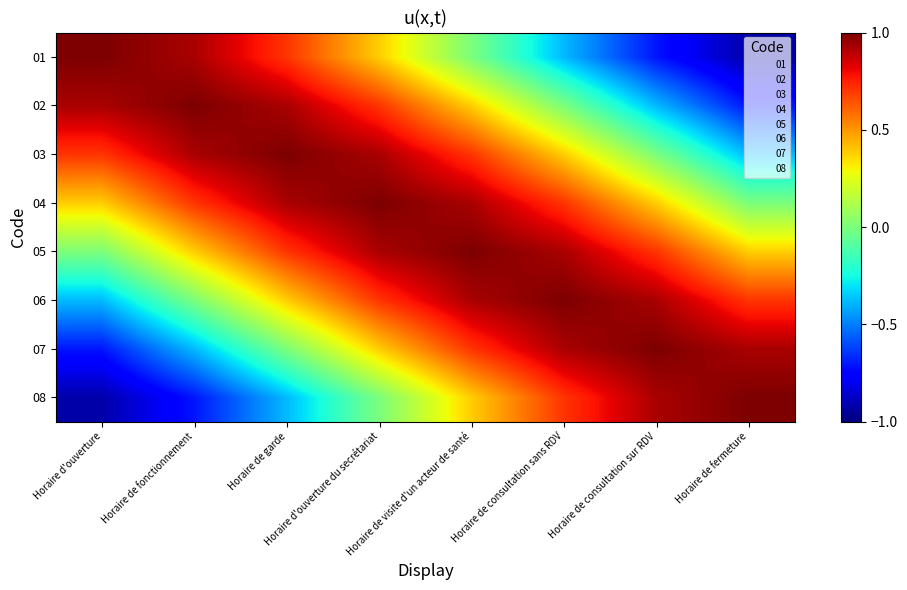

Reading left to right, list all the values displayed in this chart.

01: Horaire d'ouverture=1.0	Horaire de fonctionnement=0.9	Horaire de garde=0.7	Horaire d'ouverture du secrétariat=0.4	Horaire de visite d'un acteur de santé=0.0	Horaire de consultation sans RDV=-0.4	Horaire de consultation sur RDV=-0.7	Horaire de fermeture=-0.9
02: Horaire d'ouverture=0.9	Horaire de fonctionnement=1.0	Horaire de garde=0.9	Horaire d'ouverture du secrétariat=0.7	Horaire de visite d'un acteur de santé=0.4	Horaire de consultation sans RDV=0.0	Horaire de consultation sur RDV=-0.4	Horaire de fermeture=-0.7
03: Horaire d'ouverture=0.7	Horaire de fonctionnement=0.9	Horaire de garde=1.0	Horaire d'ouverture du secrétariat=0.9	Horaire de visite d'un acteur de santé=0.7	Horaire de consultation sans RDV=0.4	Horaire de consultation sur RDV=0.0	Horaire de fermeture=-0.4
04: Horaire d'ouverture=0.4	Horaire de fonctionnement=0.7	Horaire de garde=0.9	Horaire d'ouverture du secrétariat=1.0	Horaire de visite d'un acteur de santé=0.9	Horaire de consultation sans RDV=0.7	Horaire de consultation sur RDV=0.4	Horaire de fermeture=0.0
05: Horaire d'ouverture=0.0	Horaire de fonctionnement=0.4	Horaire de garde=0.7	Horaire d'ouverture du secrétariat=0.9	Horaire de visite d'un acteur de santé=1.0	Horaire de consultation sans RDV=0.9	Horaire de consultation sur RDV=0.7	Horaire de fermeture=0.4
06: Horaire d'ouverture=-0.4	Horaire de fonctionnement=0.0	Horaire de garde=0.4	Horaire d'ouverture du secrétariat=0.7	Horaire de visite d'un acteur de santé=0.9	Horaire de consultation sans RDV=1.0	Horaire de consultation sur RDV=0.9	Horaire de fermeture=0.7
07: Horaire d'ouverture=-0.7	Horaire de fonctionnement=-0.4	Horaire de garde=0.0	Horaire d'ouverture du secrétariat=0.4	Horaire de visite d'un acteur de santé=0.7	Horaire de consultation sans RDV=0.9	Horaire de consultation sur RDV=1.0	Horaire de fermeture=0.9
08: Horaire d'ouverture=-0.9	Horaire de fonctionnement=-0.7	Horaire de garde=-0.4	Horaire d'ouverture du secrétariat=0.0	Horaire de visite d'un acteur de santé=0.4	Horaire de consultation sans RDV=0.7	Horaire de consultation sur RDV=0.9	Horaire de fermeture=1.0